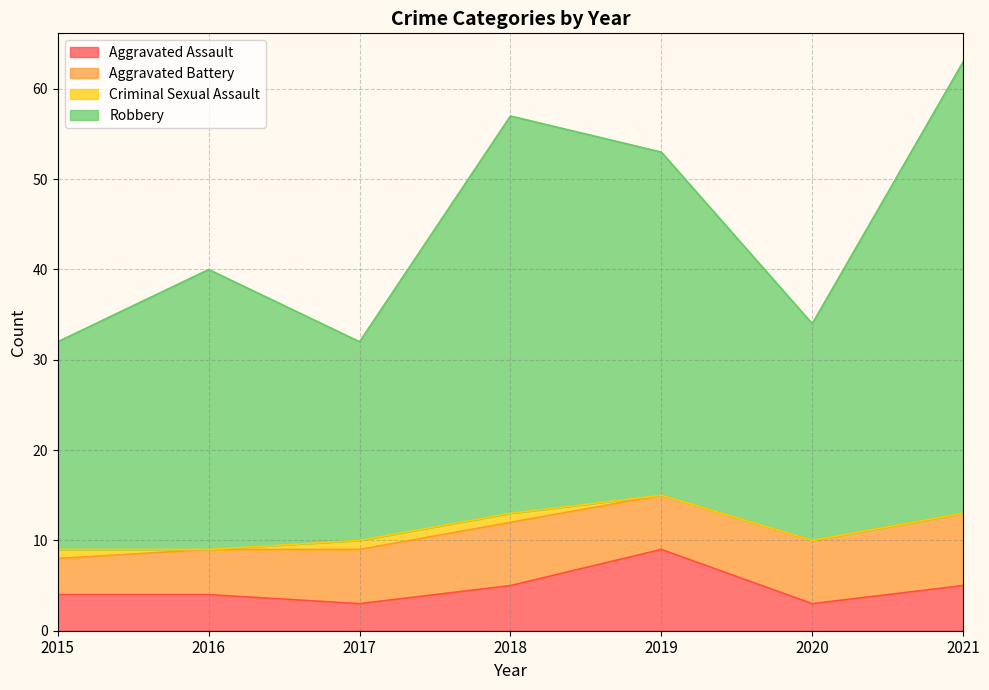

What is the minimum value for Aggravated Assault?

3